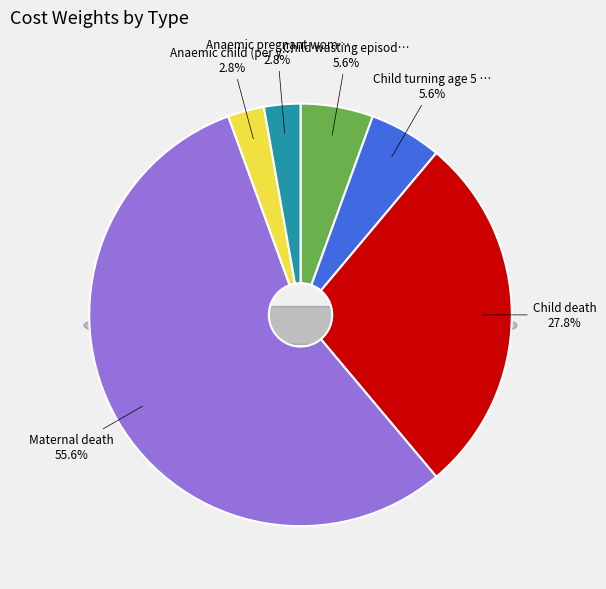

Between Child turning age 5 stunted (over lifetime) and Anaemic child (per year), which is larger?

Child turning age 5 stunted (over lifetime)